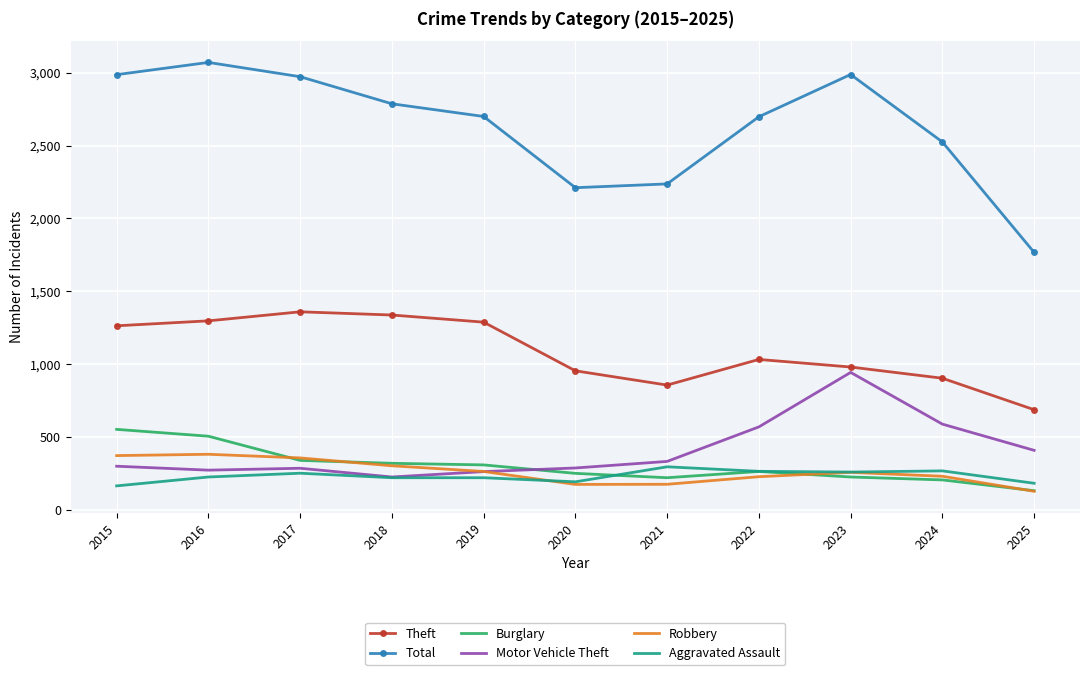

Which series changed the most between 2019 and 2023?

Motor Vehicle Theft